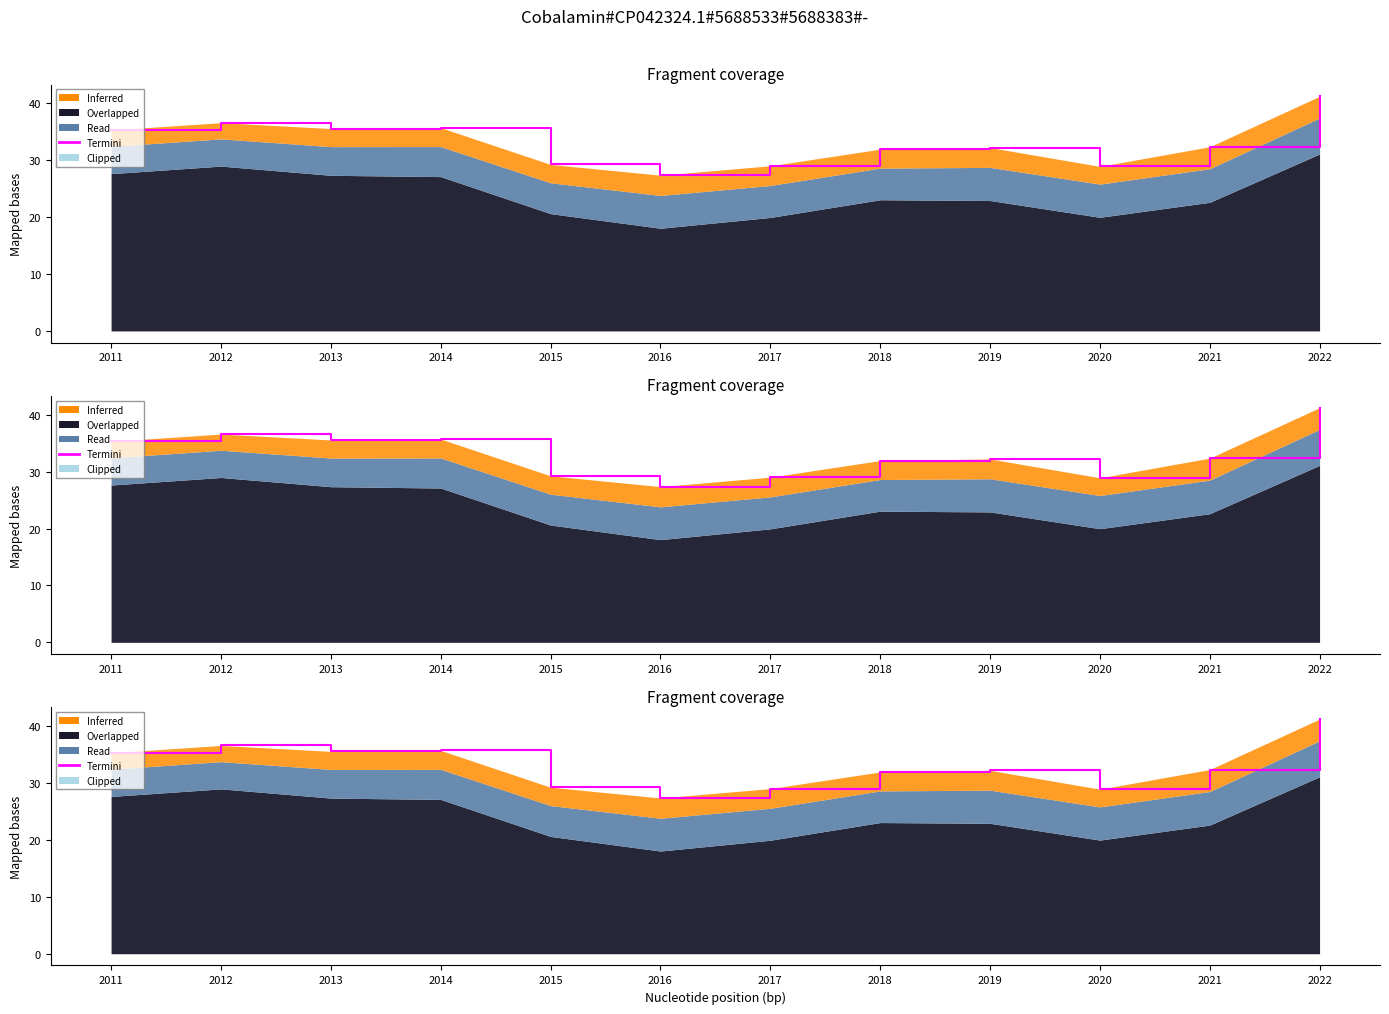

Which category has the lowest value across all series?

2016